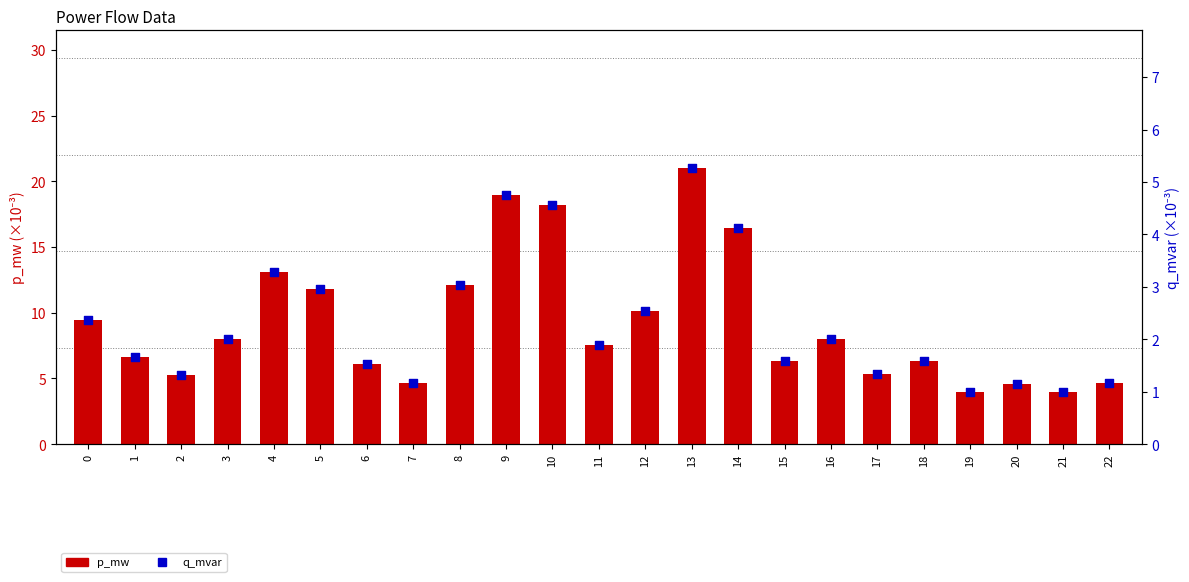

At which category is the sum across all series the highest?

13